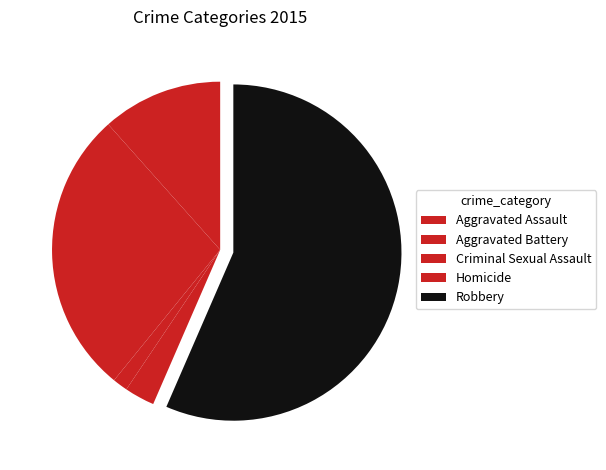

Does Robbery represent more than half of the total?

Yes